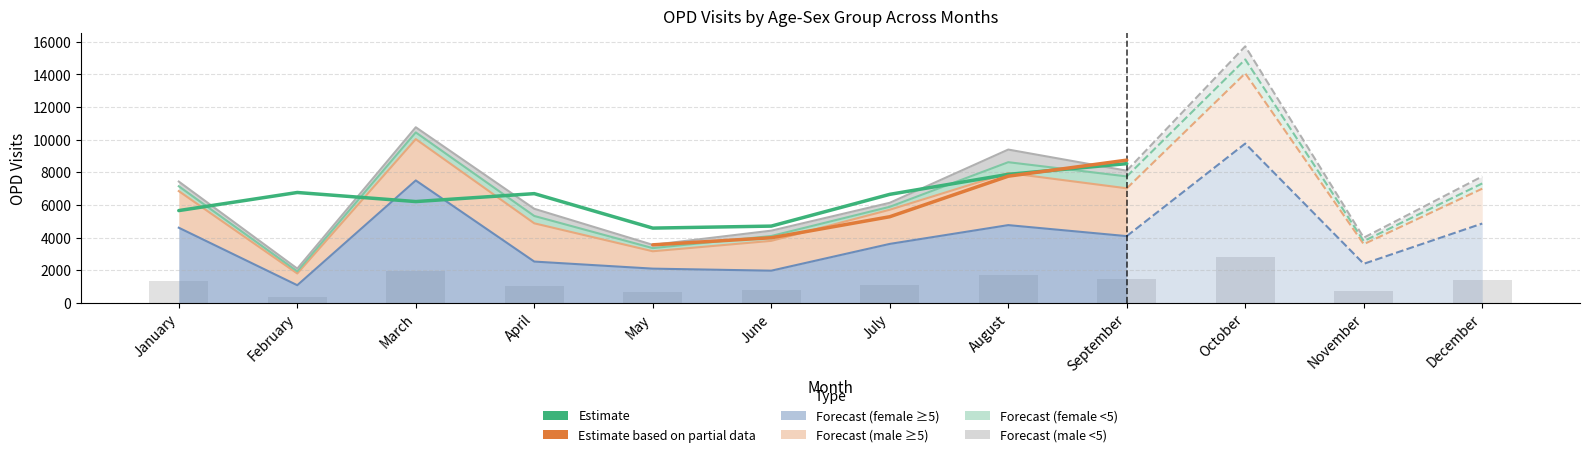

What is the value of the male_age>=5_years bar at the 2nd from the left?

719